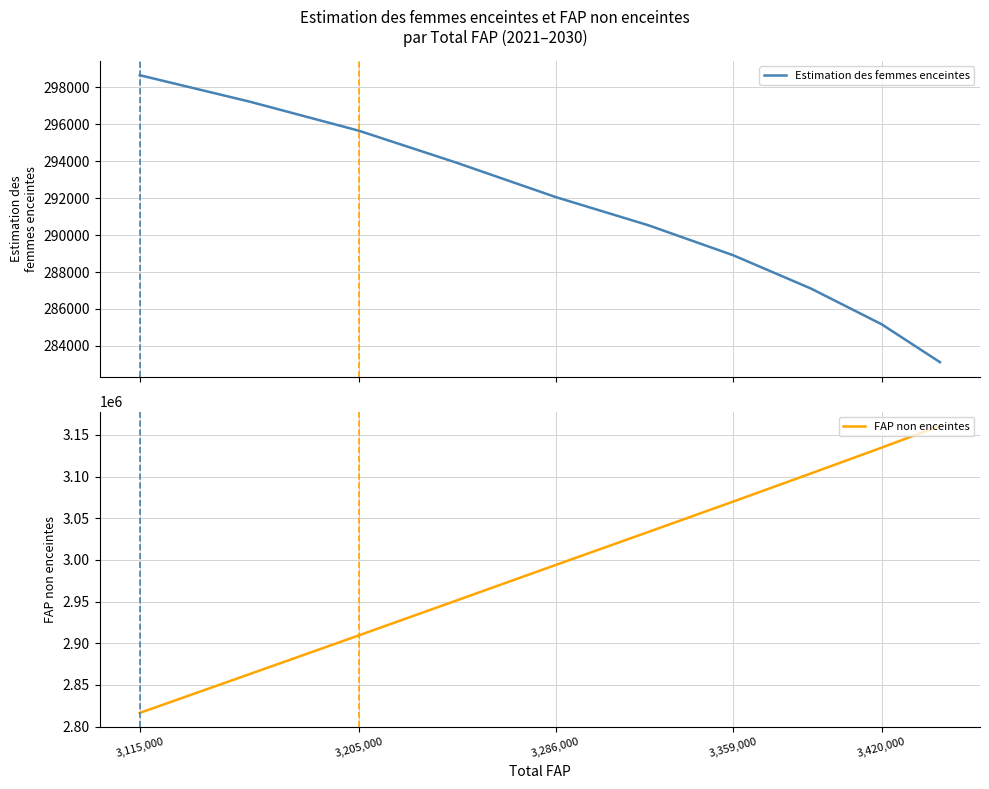

What is the maximum value for Estimation des femmes enceintes?

298663.2